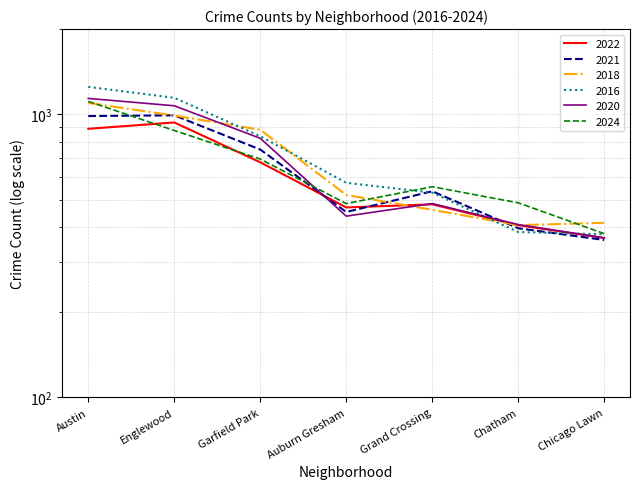

What is the highest value of the 2024 series?

1111